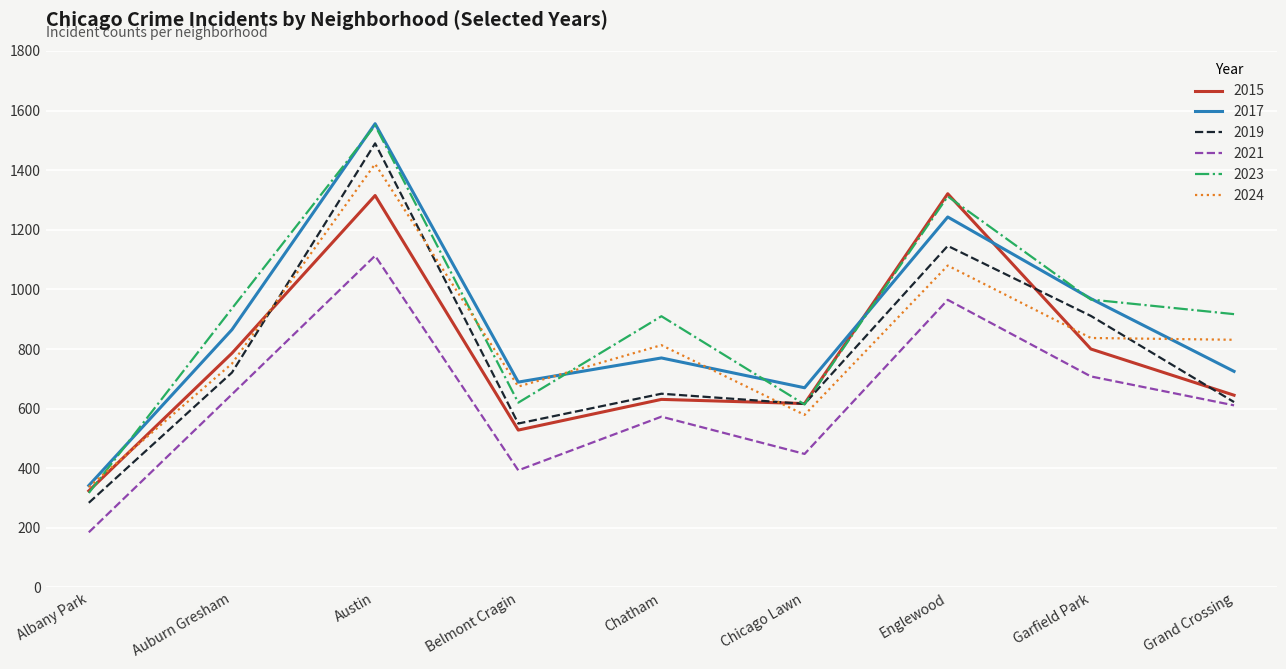

Does the chart display data point markers on the line(s)?

No